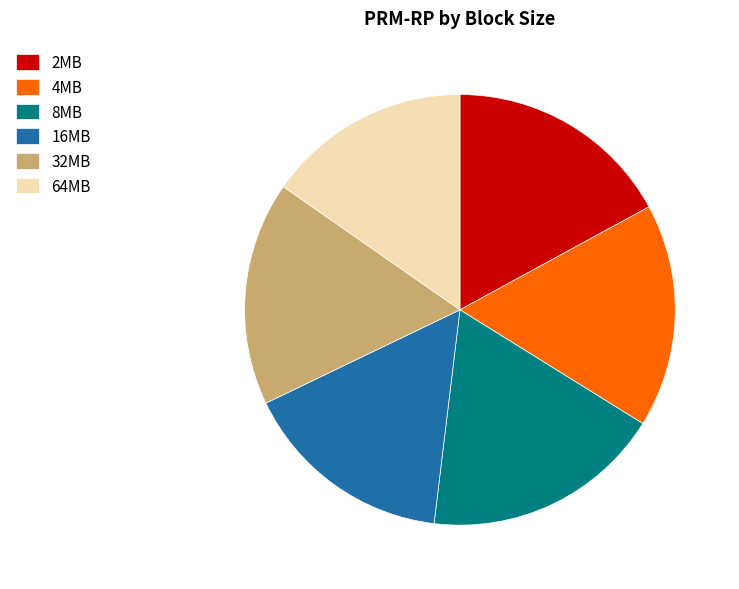

Which slice is the largest?

8MB